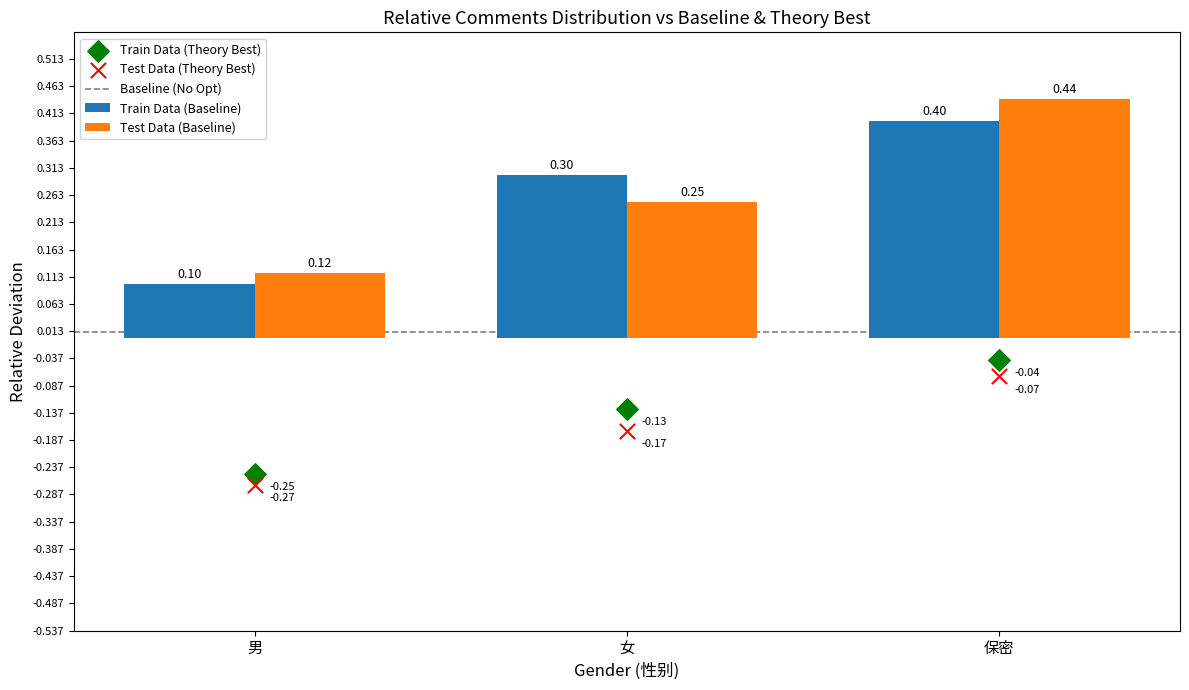

What is the total value across all series at 女?

0.2